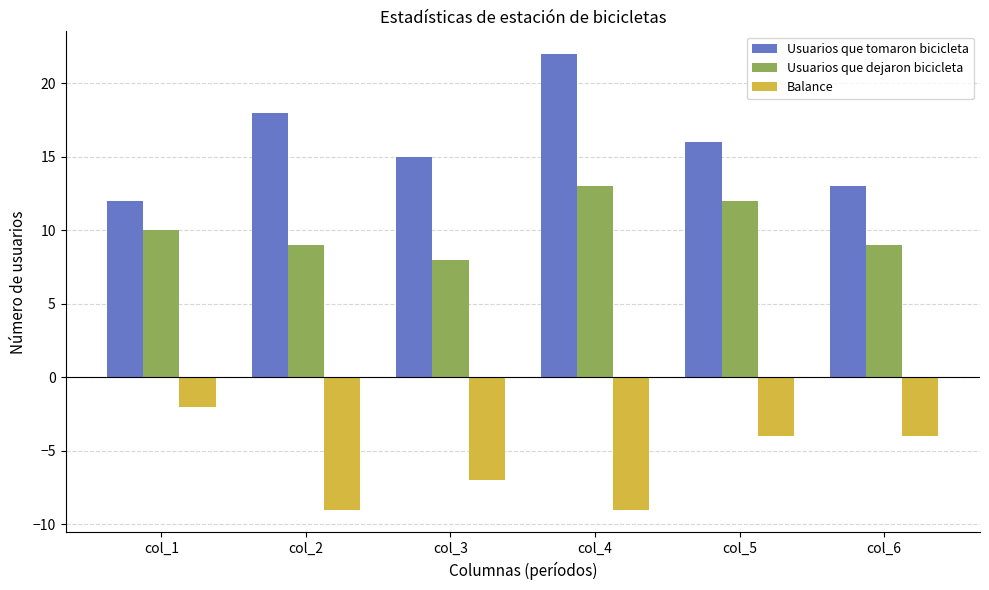

Which category has the highest value across all series?

col_4